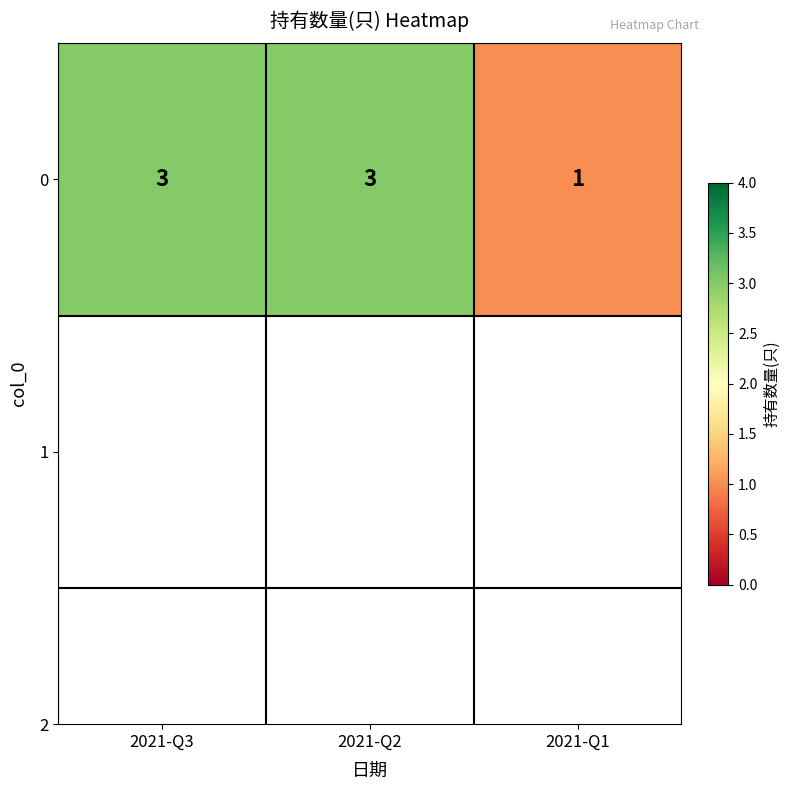

Reading left to right, extract all data points from this chart.

3	3	1